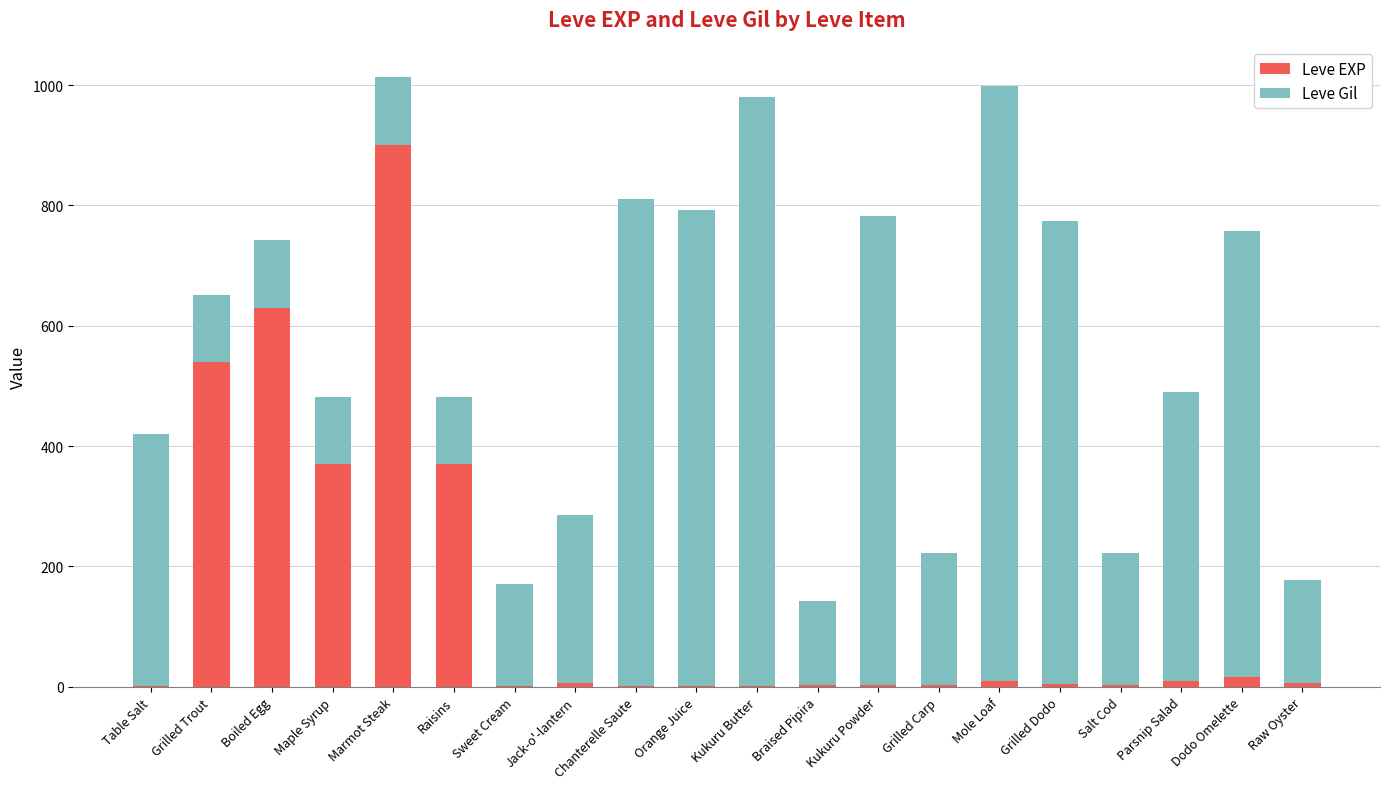

Are the bars horizontal?

No